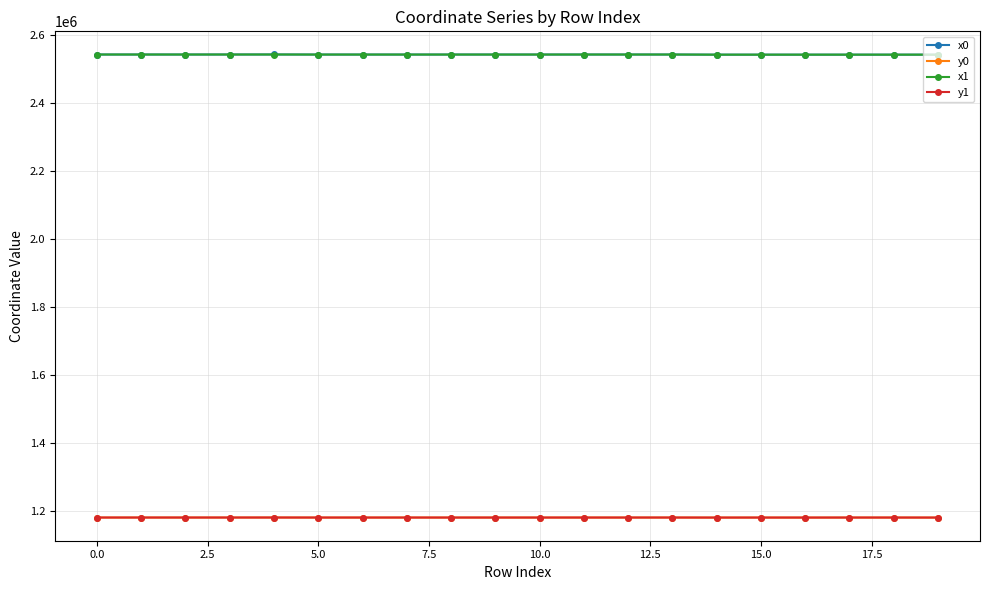

True or false: y0 has more than 1 interior local peaks.

True